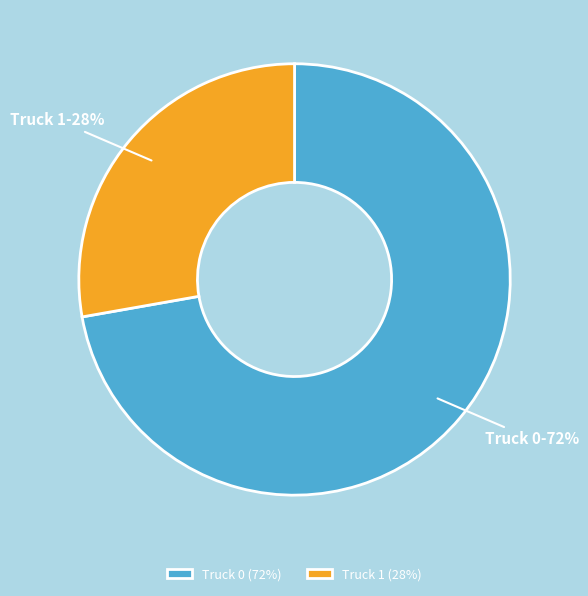

How many segments does this pie chart have?

2